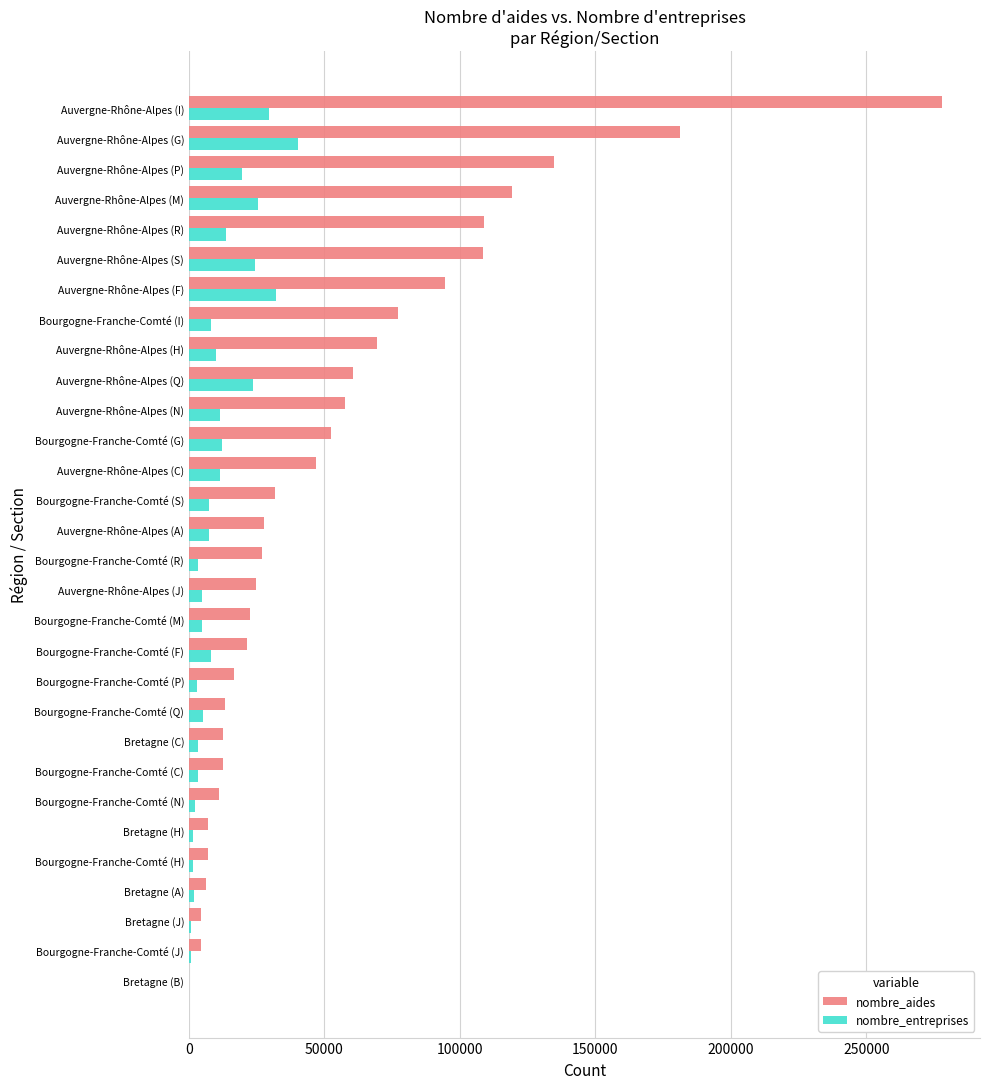

How many data points does each series have?

30